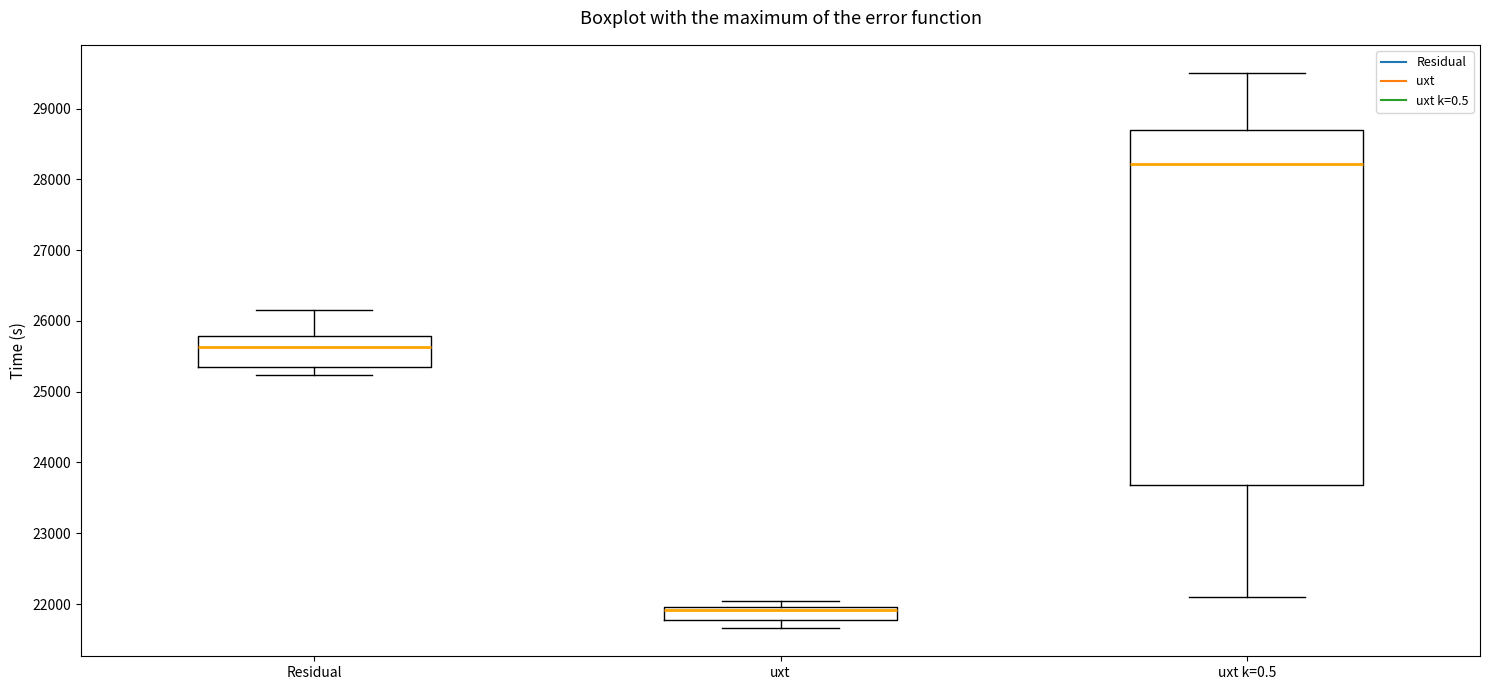

Comparing the boxes themselves (not the whiskers), which one is the tallest?

uxt k=0.5